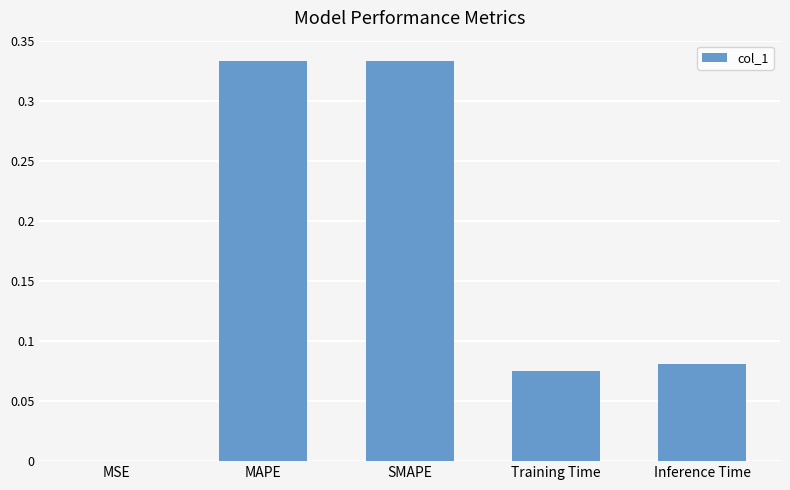

Are the bars horizontal?

No